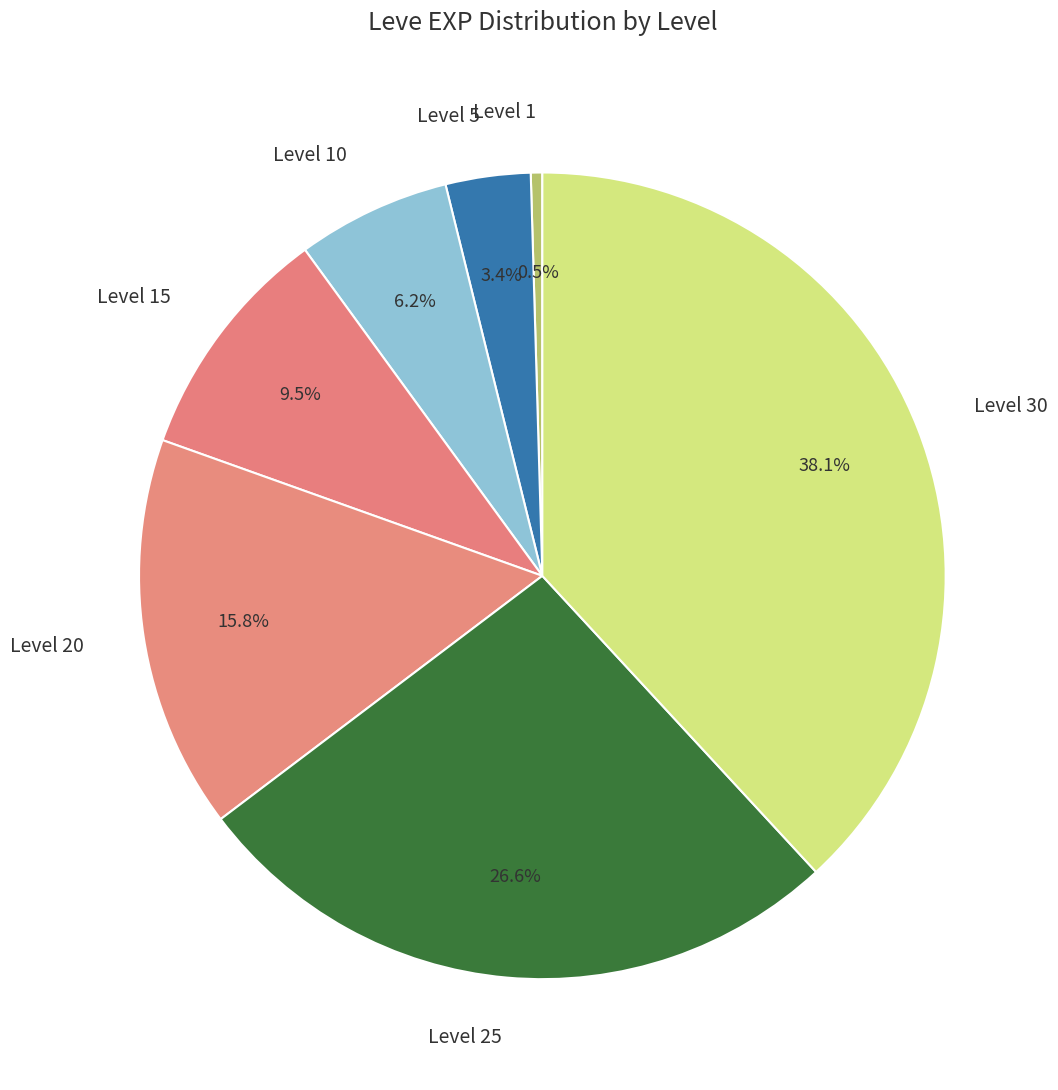

What is the ratio of the value at Level 15 to the value at Level 25?

0.4